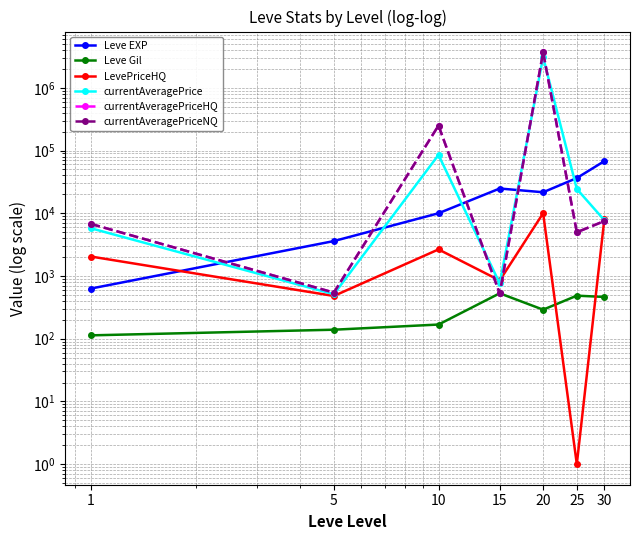

Reading right to left, list all the values displayed in this chart.

Leve EXP: 30=67730	25=36390	20=21600	15=24790	10=9990	5=3600	1=630
Leve Gil: 30=463	25=485	20=290	15=529	10=168	5=139	1=113
LevePriceHQ: 30=7999	25=1	20=10000	15=847	10=2650	5=480	1=2040
currentAveragePrice: 30=7749	25=24355	20=3085498	15=759	10=85100	5=511	1=5757
currentAveragePriceHQ: 30=7500	25=4974	20=3700598	15=526	10=250000	5=543	1=6748
currentAveragePriceNQ: 30=7500	25=4974	20=3700598	15=526	10=250000	5=543	1=6748